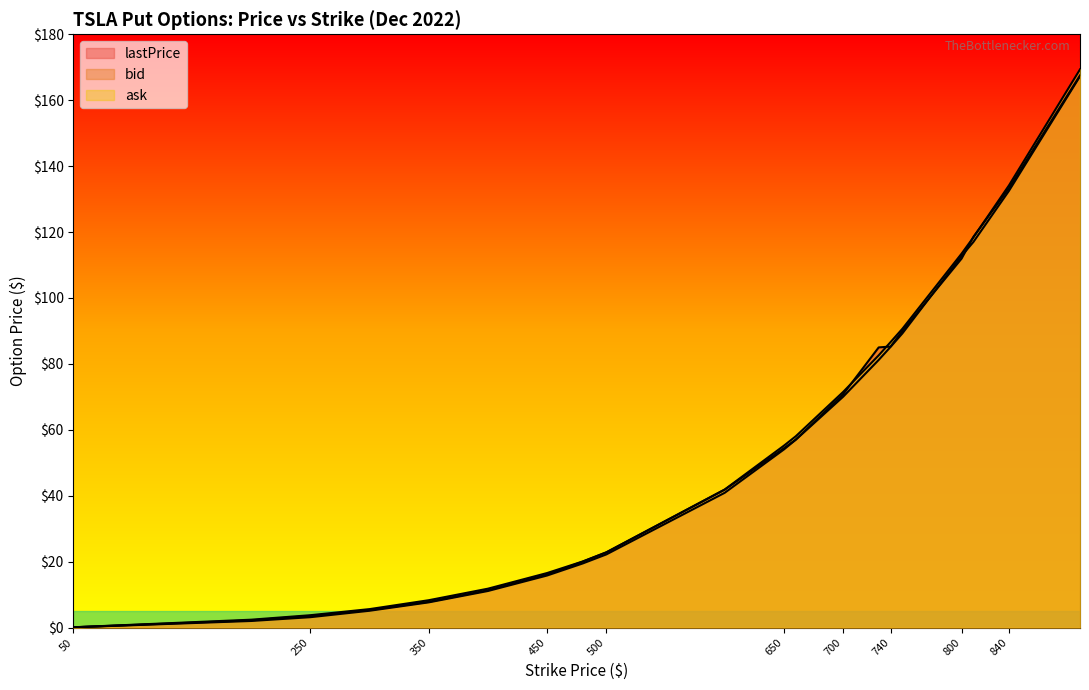

Rank the series at 700 from lowest to highest value.

bid, lastPrice, ask